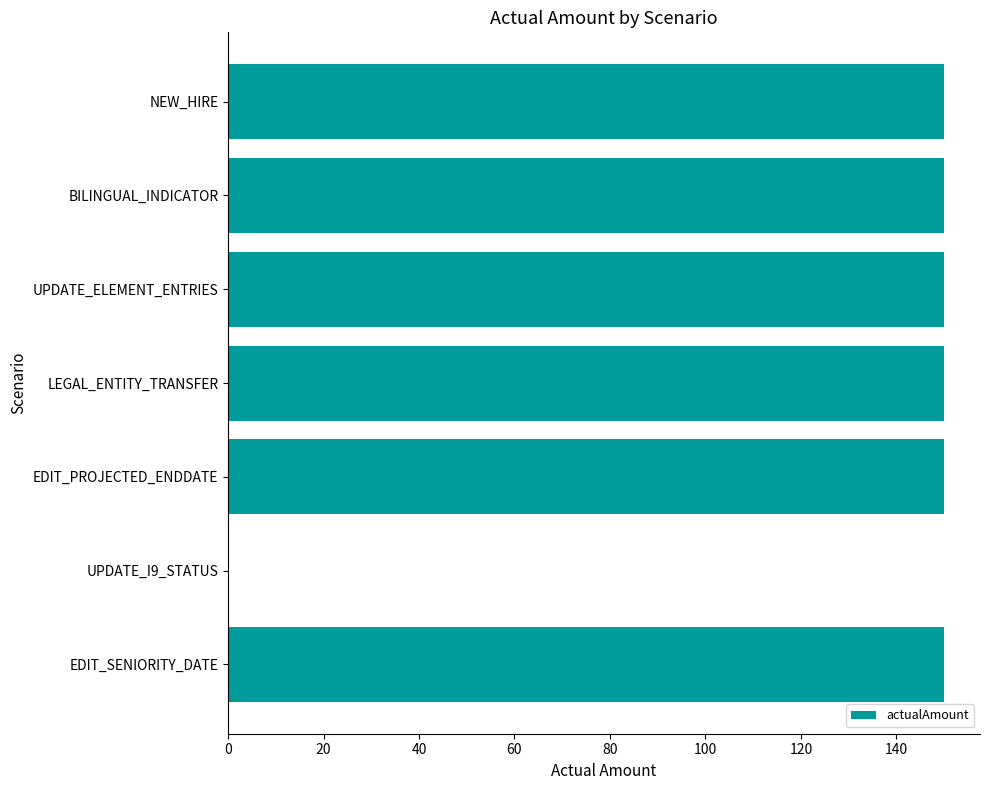

What is the maximum value shown in the chart?

150